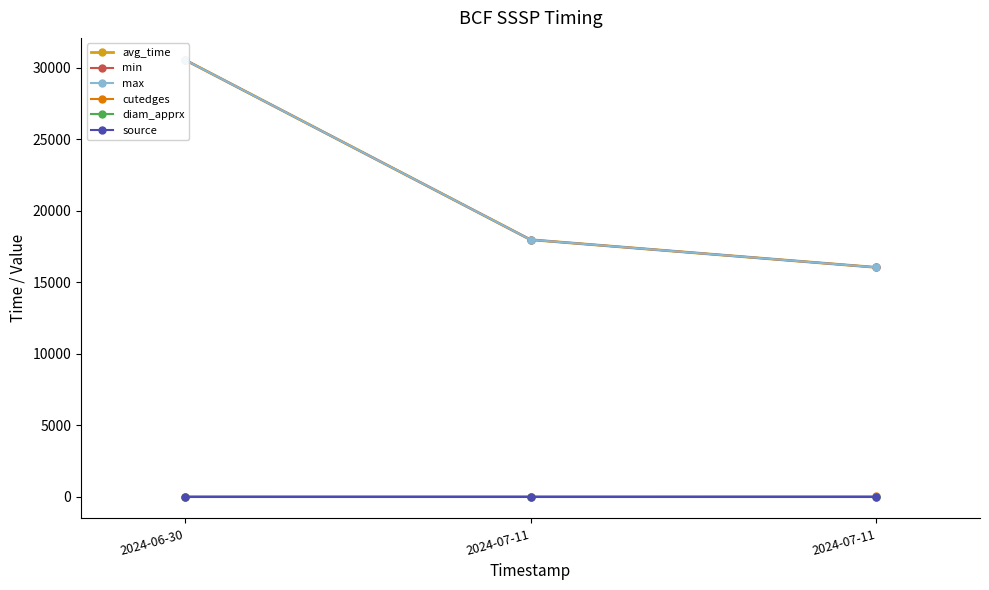

Where is min nearest to the value 23299?

2024-07-11